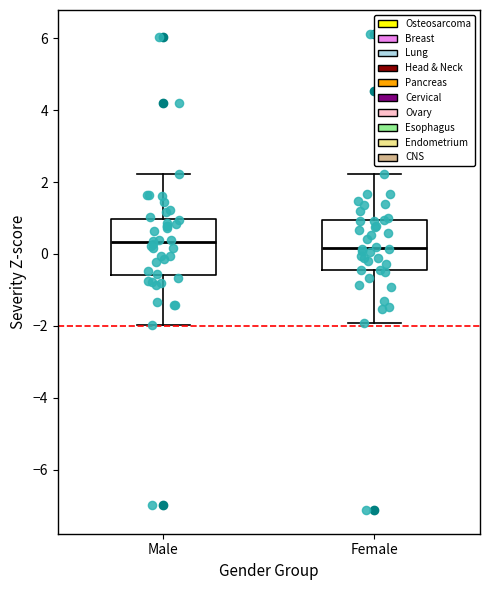

Where does the median line of the box for Female sit on the y-axis? The values are not printed on the chart, so give them approximately, as read against the axis.

0.2